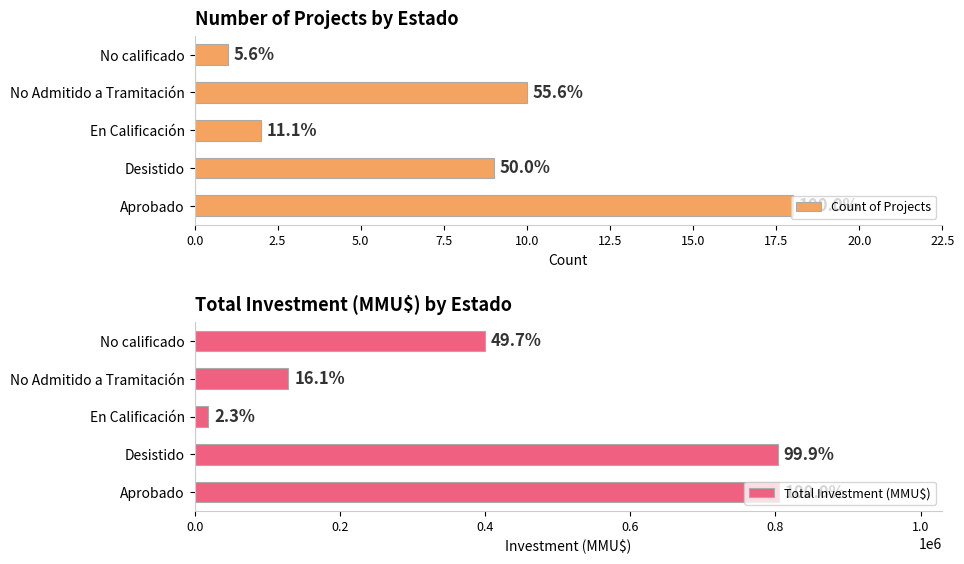

What is the value of the Count of Projects bar at the 3rd from the left?

2